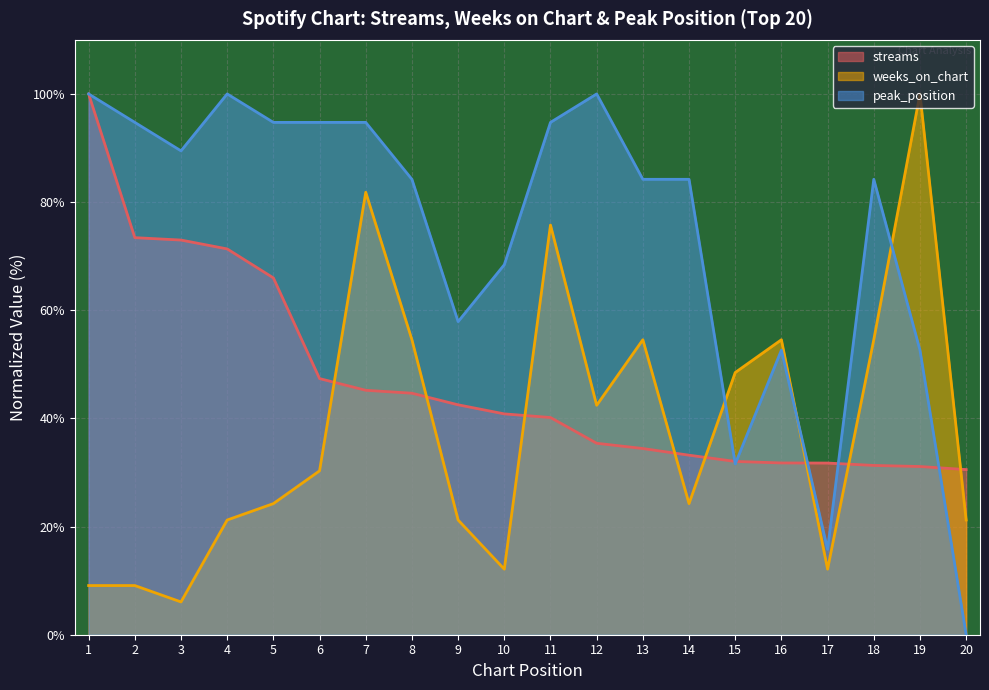

What are all the series names shown in the legend?

streams, weeks_on_chart, peak_position